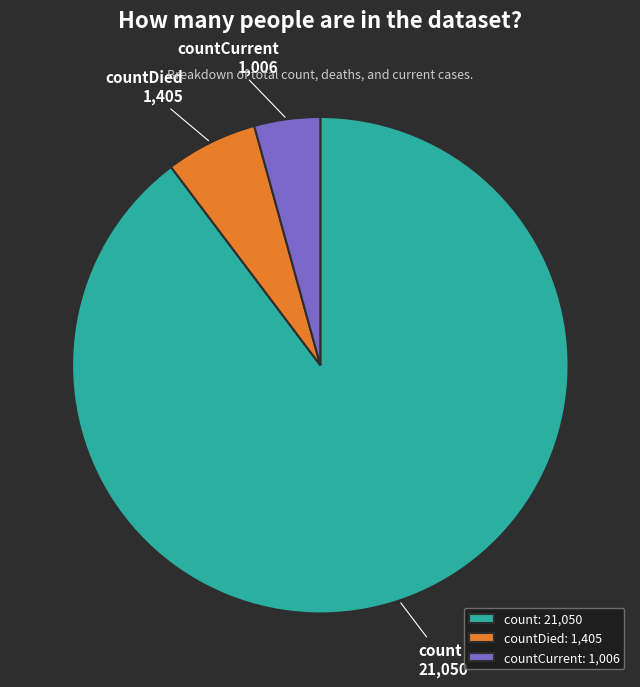

Rank the categories by value from highest to lowest.

count, countDied, countCurrent